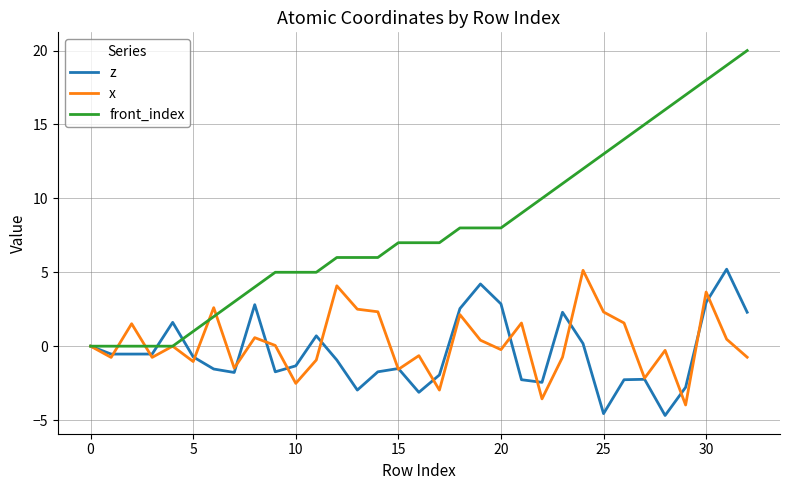

Which series has the widest spread of values?

front_index